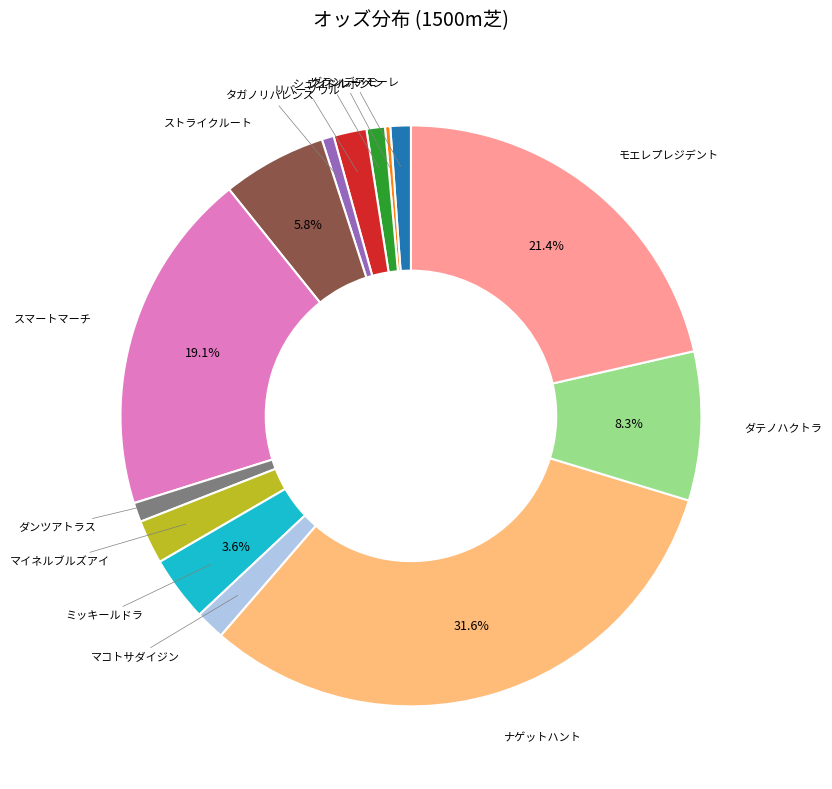

Is there any slice that represents more than half of the pie?

No